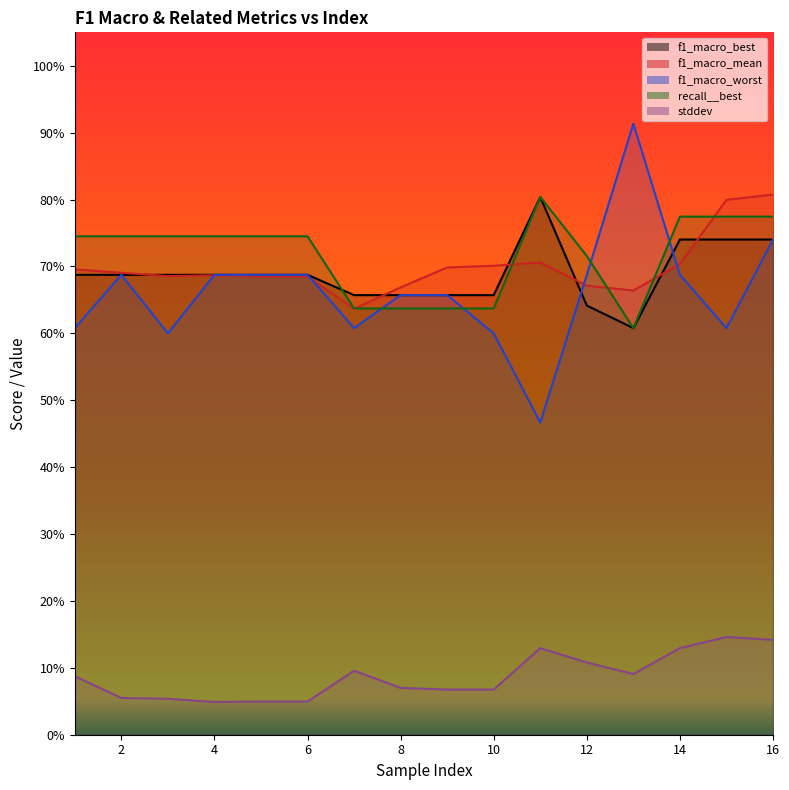

What is the value of the f1_macro_worst point at the 13th from the left?

0.9